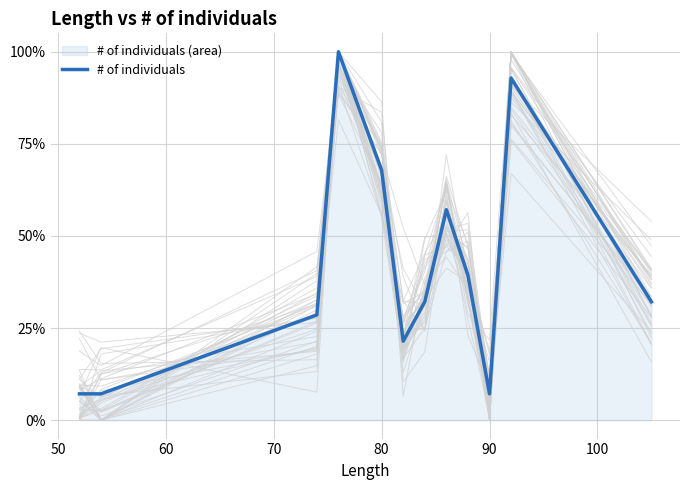

Does the chart display data point markers on the line(s)?

No